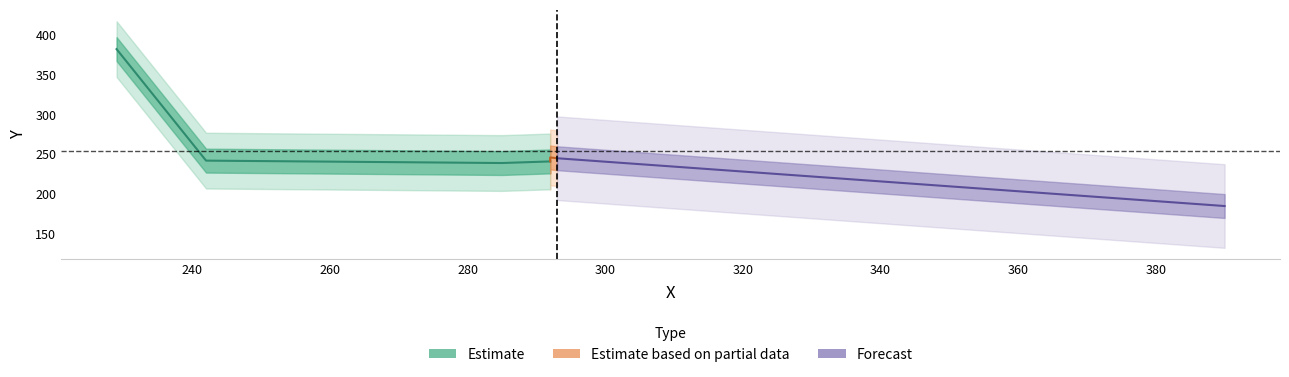

What is the label of the 4th point from the right?

242